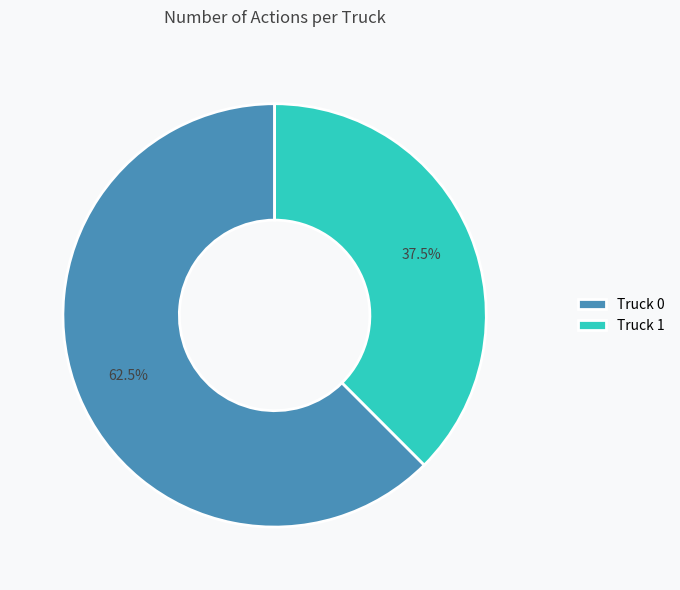

What is the smallest slice in the pie chart?

Truck 1